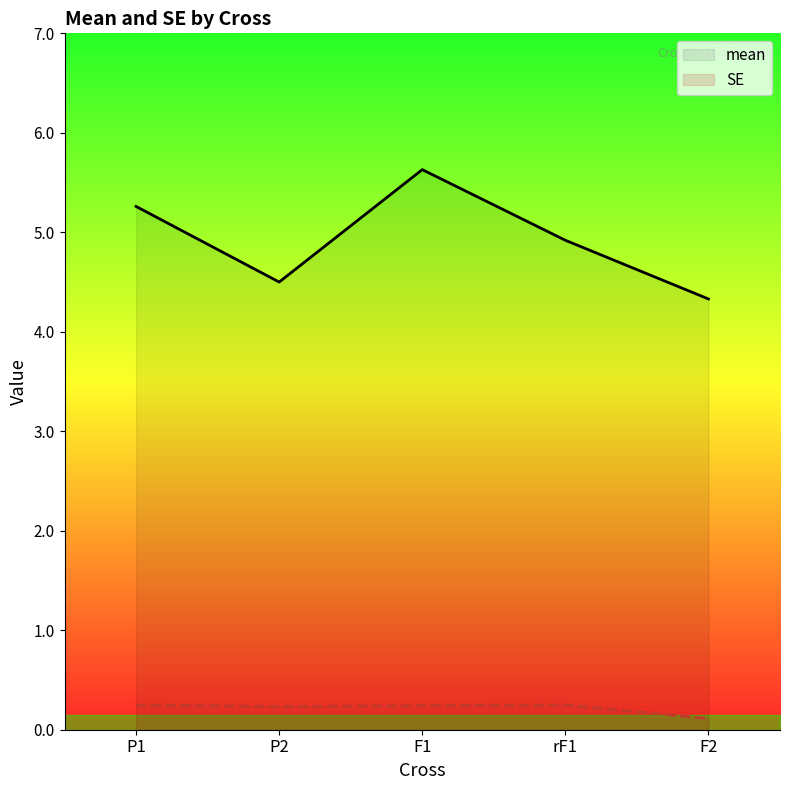

True or false: SE has more than 1 points higher than both neighbors.

False